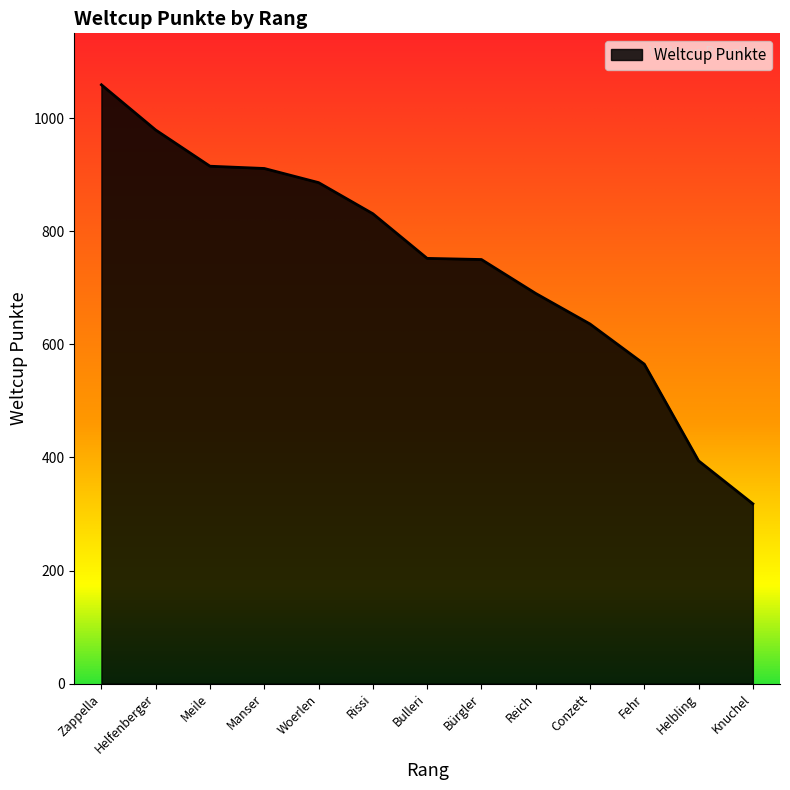

How many lines are shown in the chart?

1